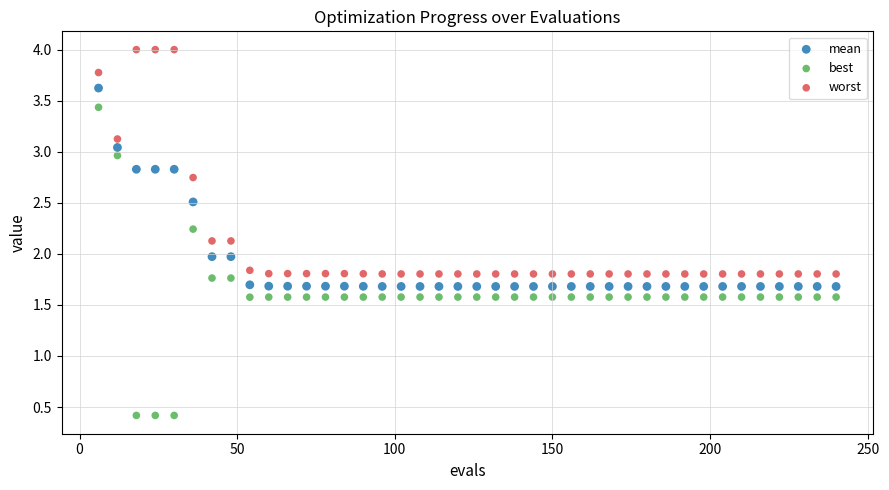

Which series has the largest Y range (max minus min)?

best